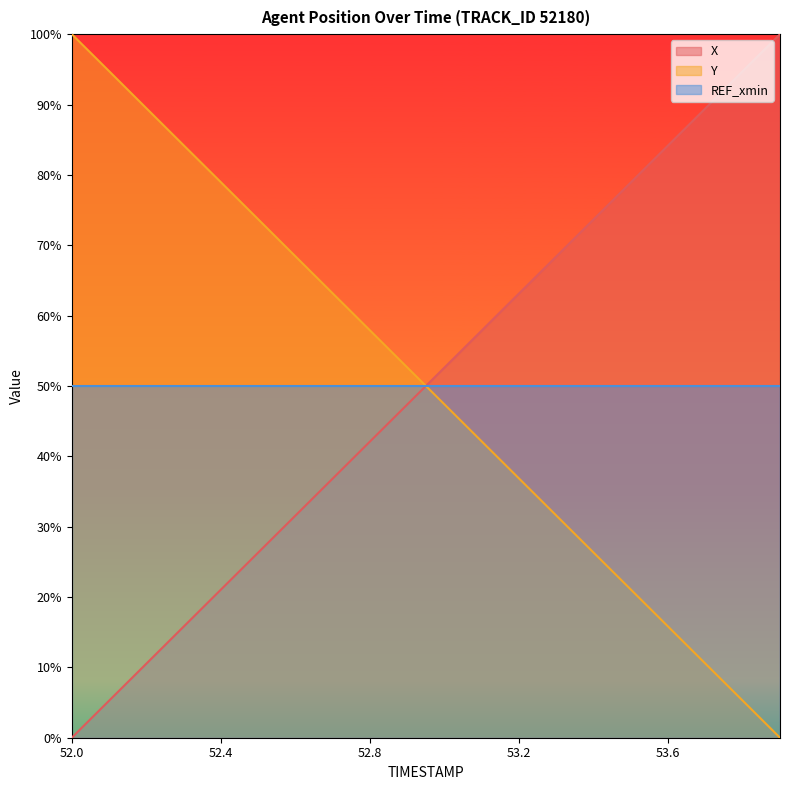

List the series in order of their overall mean, lowest first.

X, REF_xmin, Y